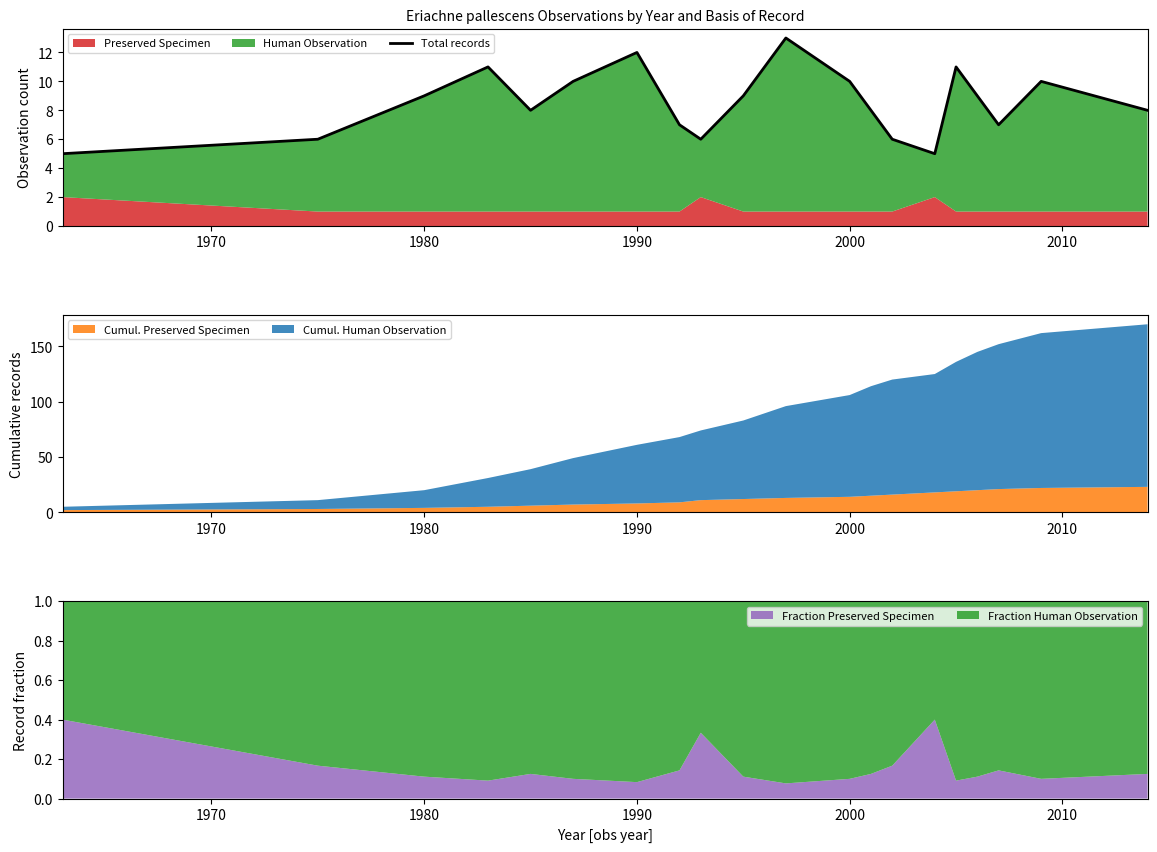

What is the maximum value for Cumul. Preserved Specimen?

23